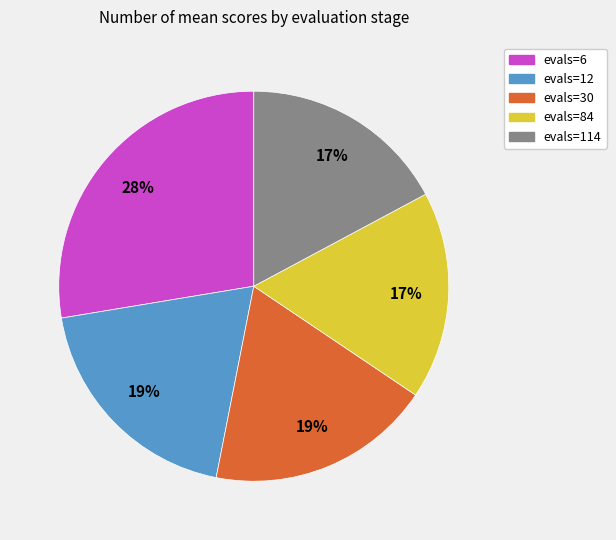

Does any single category account for the majority?

No